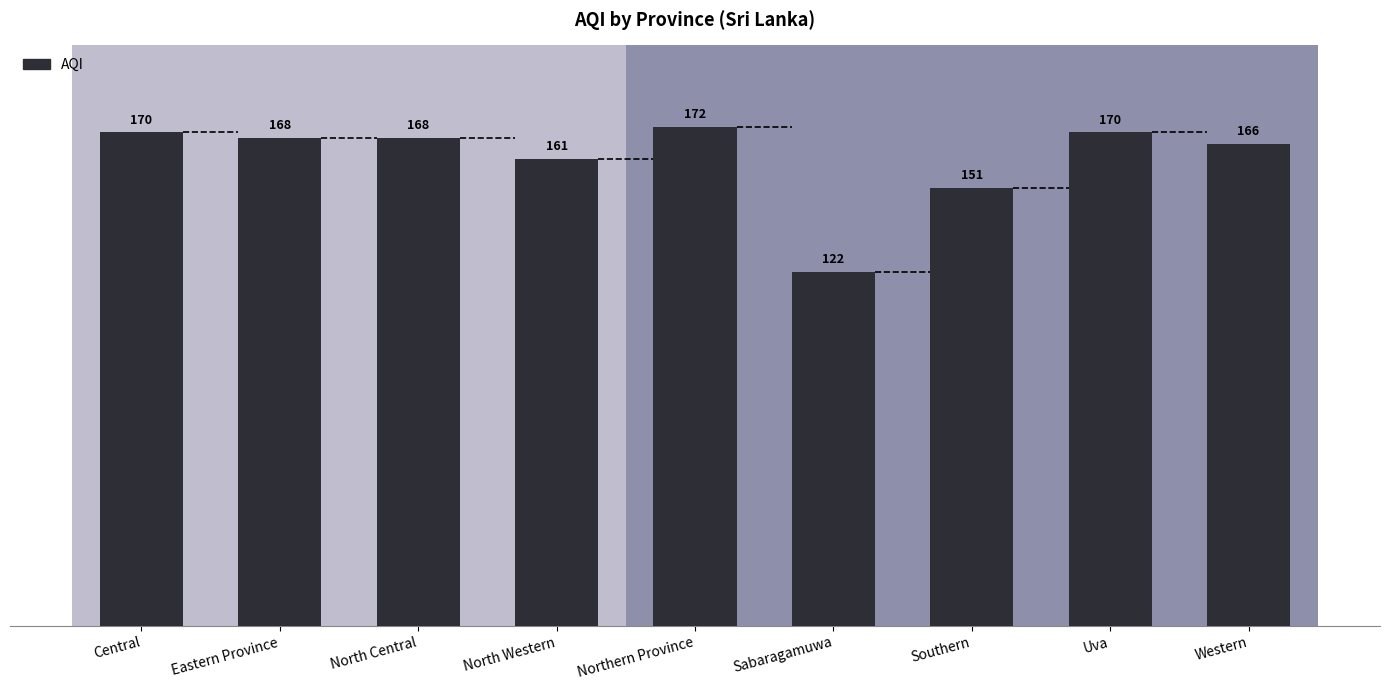

At which category does the chart reach its peak across all series?

Northern Province